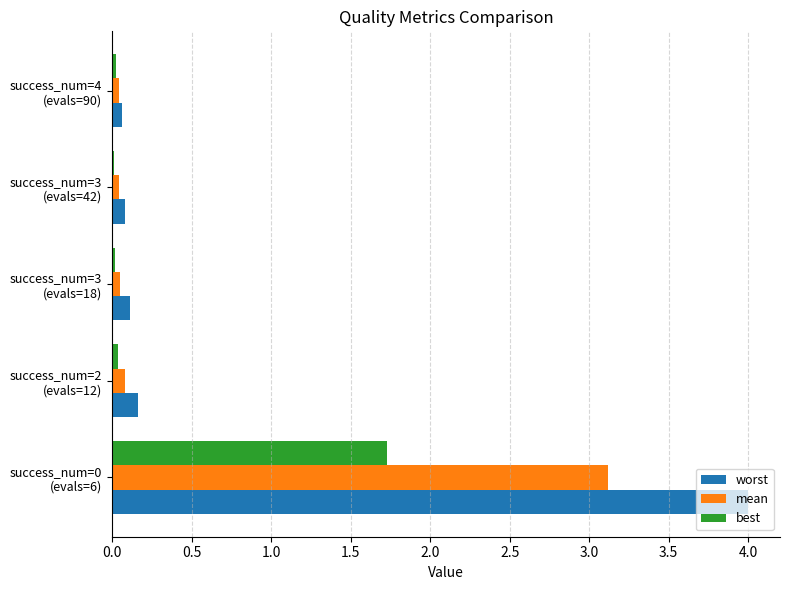

What is the difference between the maximum and minimum values in the mean series?

3.1